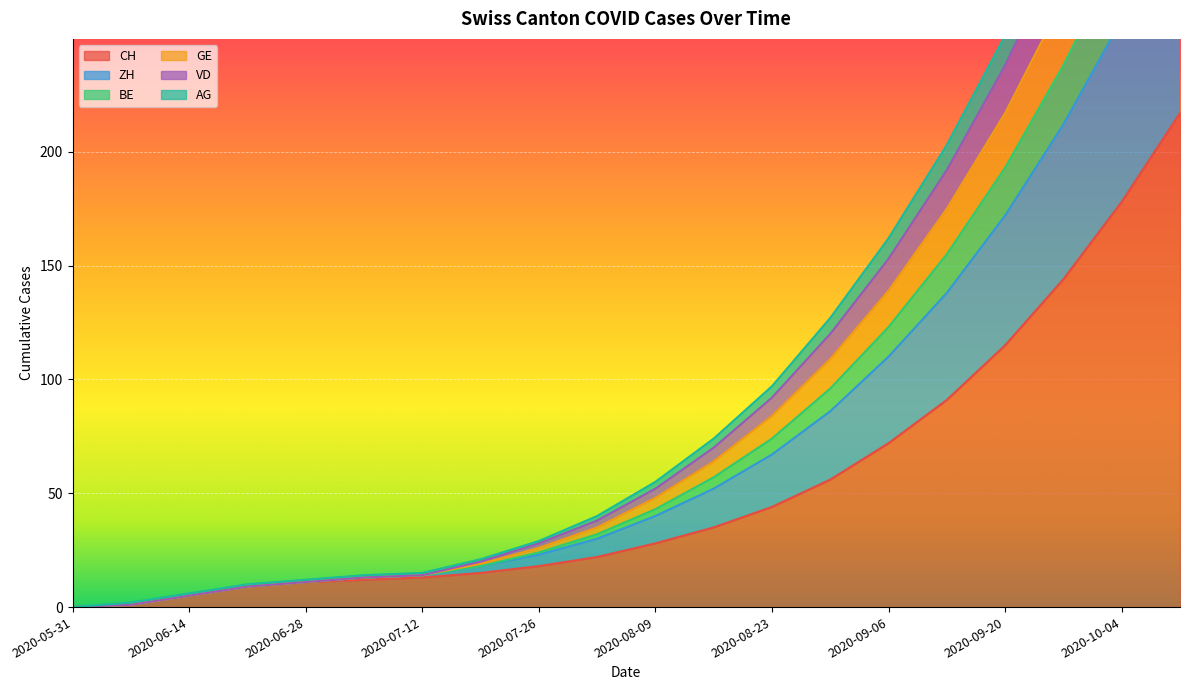

Reading left to right, transcribe all the data shown in this chart.

CH: 2020-05-31=0	2020-06-07=1	2020-06-14=5	2020-06-21=9	2020-06-28=11	2020-07-05=12	2020-07-12=13	2020-07-19=15	2020-07-26=18	2020-08-02=22	2020-08-09=28	2020-08-16=35	2020-08-23=44	2020-08-30=56	2020-09-06=72	2020-09-13=91	2020-09-20=115	2020-09-27=144	2020-10-04=178	2020-10-11=217
ZH: 2020-05-31=0	2020-06-07=2	2020-06-14=6	2020-06-21=10	2020-06-28=12	2020-07-05=14	2020-07-12=15	2020-07-19=21	2020-07-26=29	2020-08-02=40	2020-08-09=55	2020-08-16=74	2020-08-23=97	2020-08-30=127	2020-09-06=162	2020-09-13=203	2020-09-20=251	2020-09-27=308	2020-10-04=371	2020-10-11=443
BE: 2020-05-31=0	2020-06-07=1	2020-06-14=5	2020-06-21=9	2020-06-28=11	2020-07-05=13	2020-07-12=14	2020-07-19=20	2020-07-26=28	2020-08-02=38	2020-08-09=52	2020-08-16=70	2020-08-23=92	2020-08-30=120	2020-09-06=153	2020-09-13=192	2020-09-20=238	2020-09-27=292	2020-10-04=352	2020-10-11=421
GE: 2020-05-31=0	2020-06-07=1	2020-06-14=5	2020-06-21=9	2020-06-28=11	2020-07-05=13	2020-07-12=14	2020-07-19=19	2020-07-26=26	2020-08-02=35	2020-08-09=48	2020-08-16=64	2020-08-23=84	2020-08-30=109	2020-09-06=139	2020-09-13=175	2020-09-20=217	2020-09-27=267	2020-10-04=323	2020-10-11=387
VD: 2020-05-31=0	2020-06-07=1	2020-06-14=5	2020-06-21=9	2020-06-28=11	2020-07-05=13	2020-07-12=14	2020-07-19=18	2020-07-26=24	2020-08-02=32	2020-08-09=43	2020-08-16=57	2020-08-23=74	2020-08-30=96	2020-09-06=123	2020-09-13=155	2020-09-20=193	2020-09-27=238	2020-10-04=289	2020-10-11=347
AG: 2020-05-31=0	2020-06-07=1	2020-06-14=5	2020-06-21=9	2020-06-28=11	2020-07-05=13	2020-07-12=14	2020-07-19=18	2020-07-26=23	2020-08-02=30	2020-08-09=40	2020-08-16=52	2020-08-23=67	2020-08-30=86	2020-09-06=110	2020-09-13=138	2020-09-20=172	2020-09-27=212	2020-10-04=258	2020-10-11=310